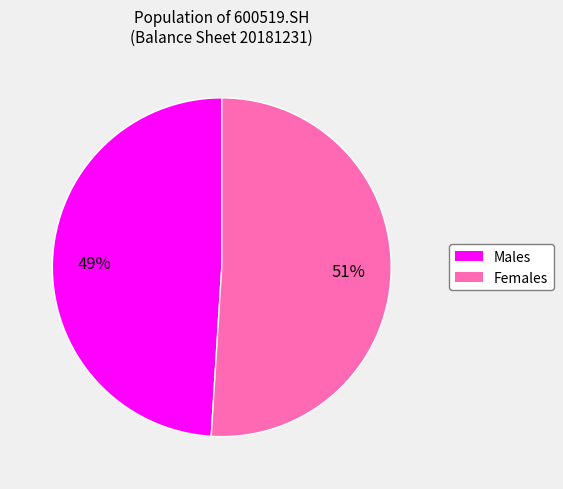

To the nearest percent, what is the average slice percentage?

50%